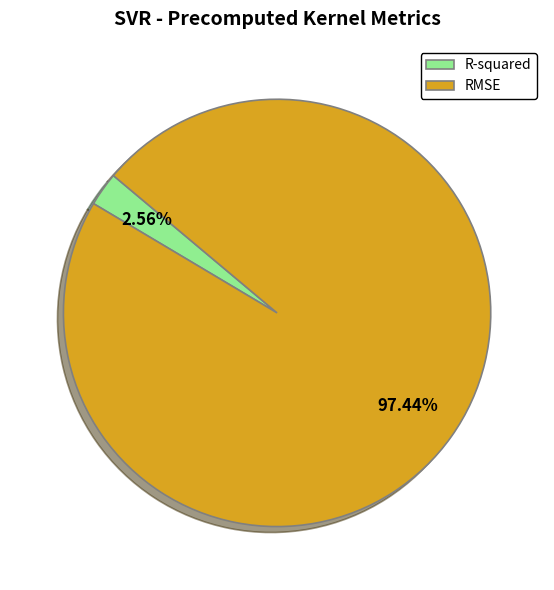

How many slices are in this pie chart?

2